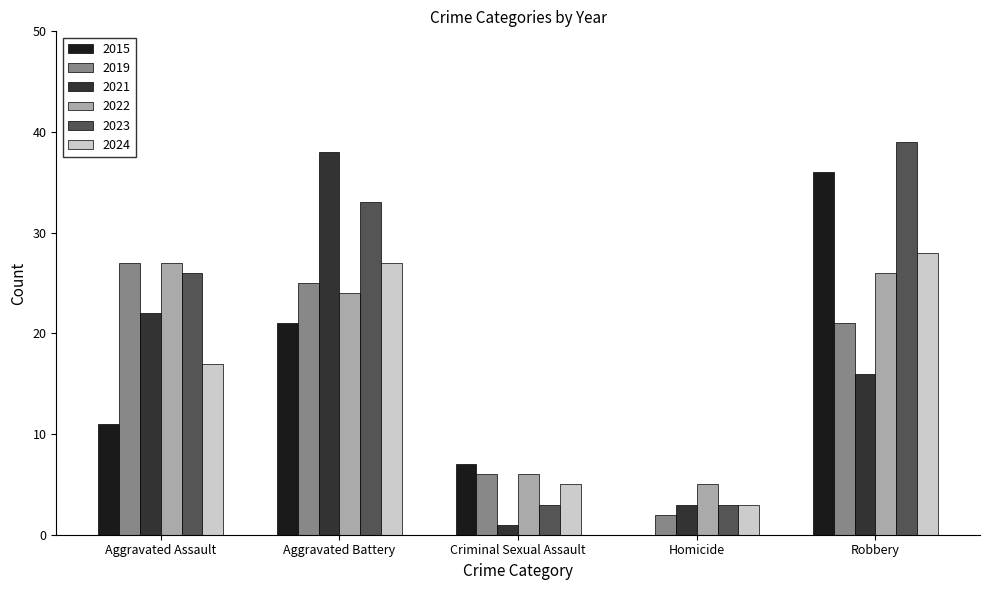

True or false: 2022 has a value of 5 at Homicide.

True